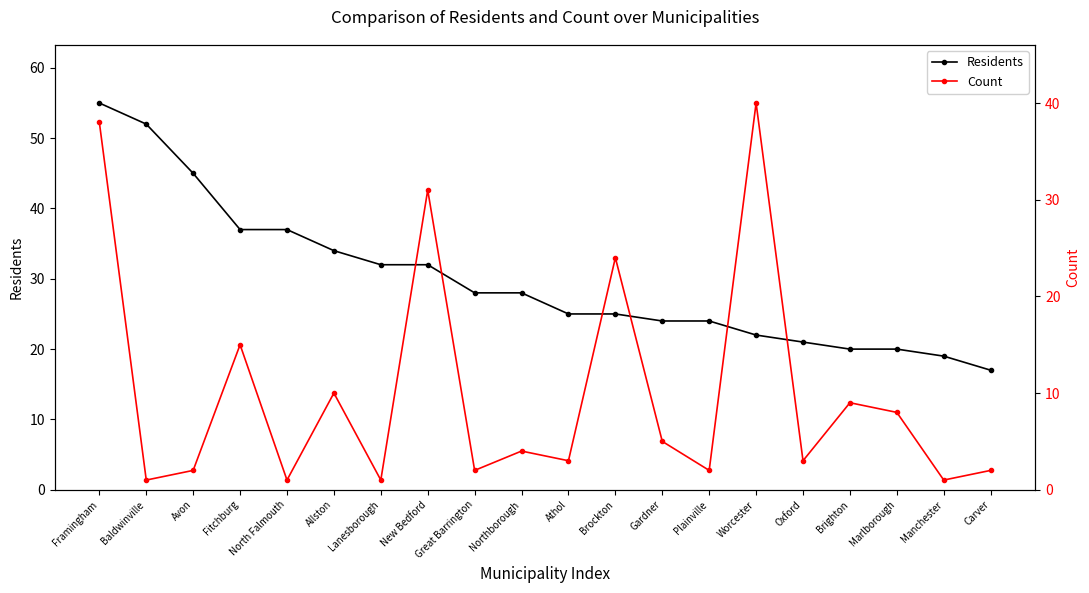

Between which two adjacent categories do Count and Residents first intersect?

Plainville and Worcester